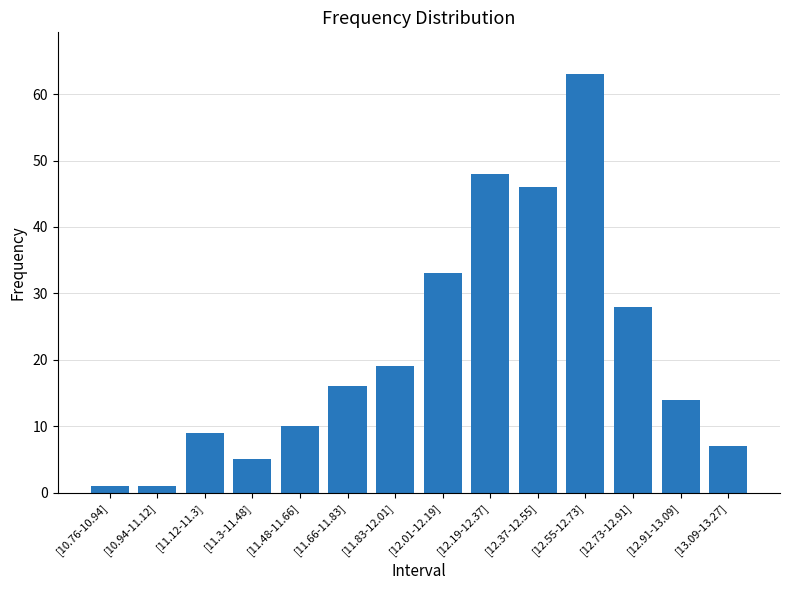

What is the ratio of the value at [11.3-11.48] to the value at [11.48-11.66]?

0.5